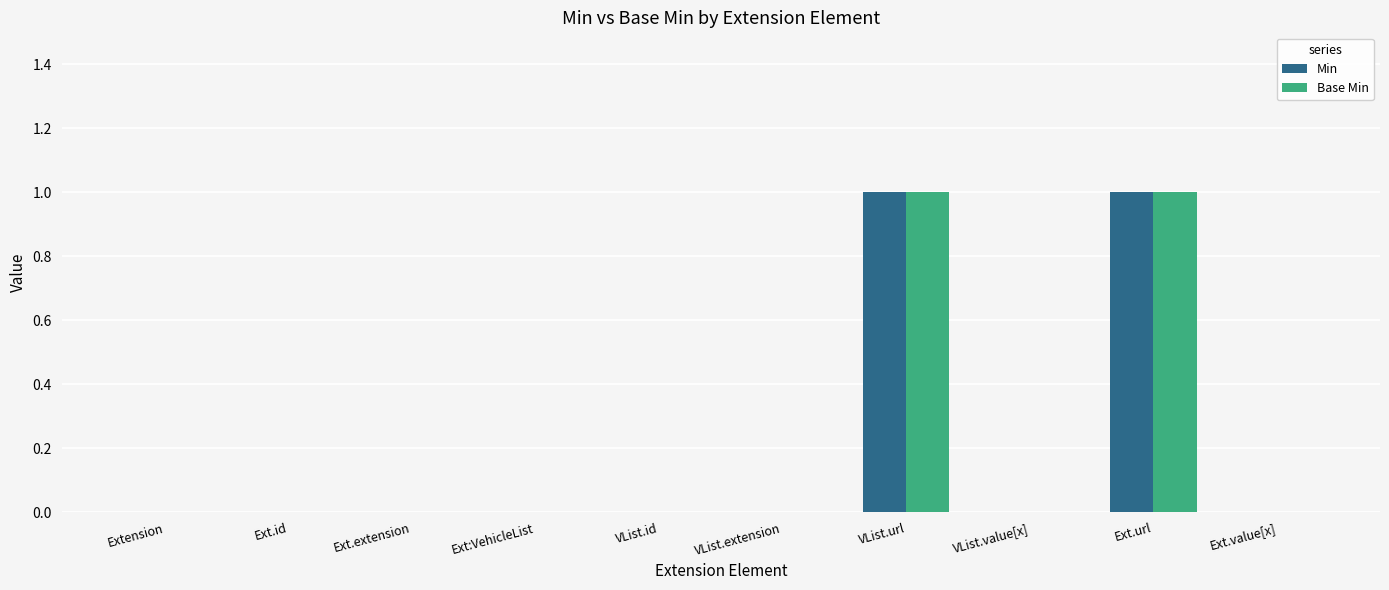

What are all the series names shown in the legend?

Min, Base Min